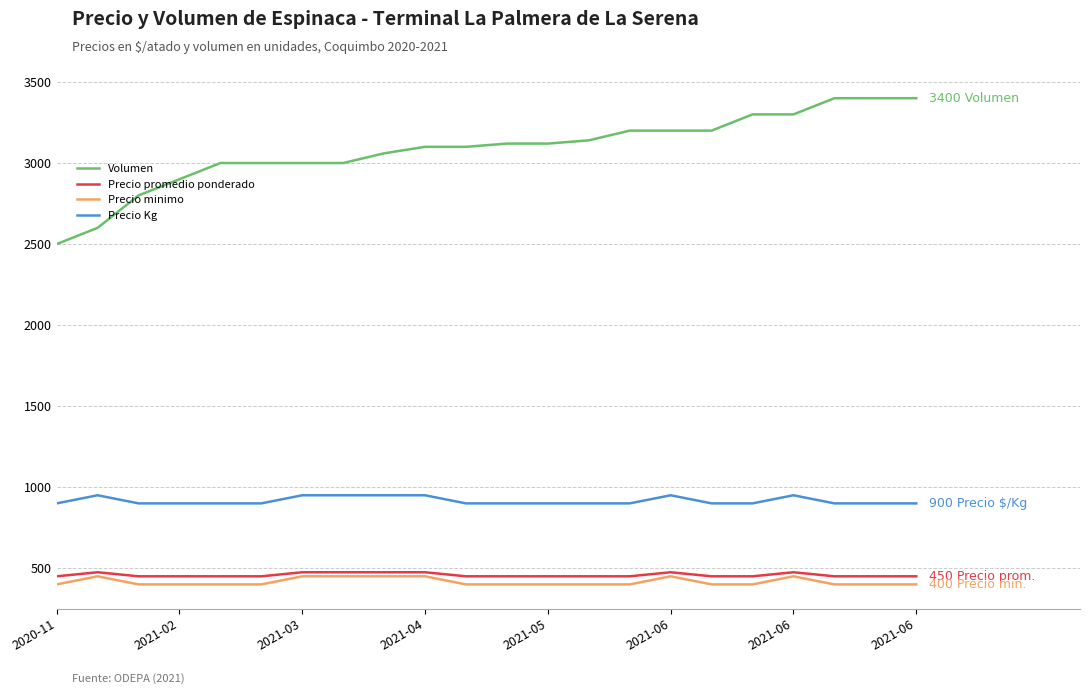

What is the maximum value for Volumen?

3400